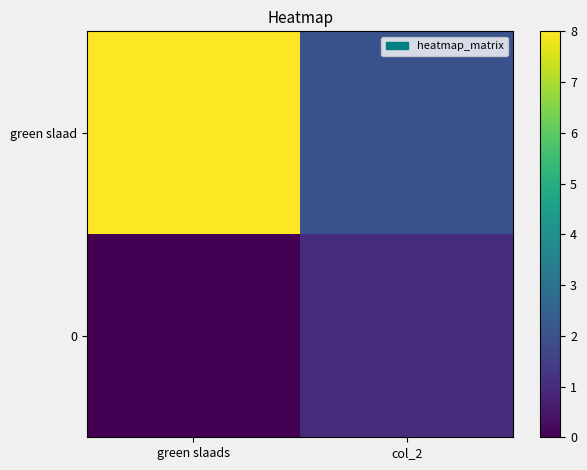

Which series has the largest total across all categories?

green slaad